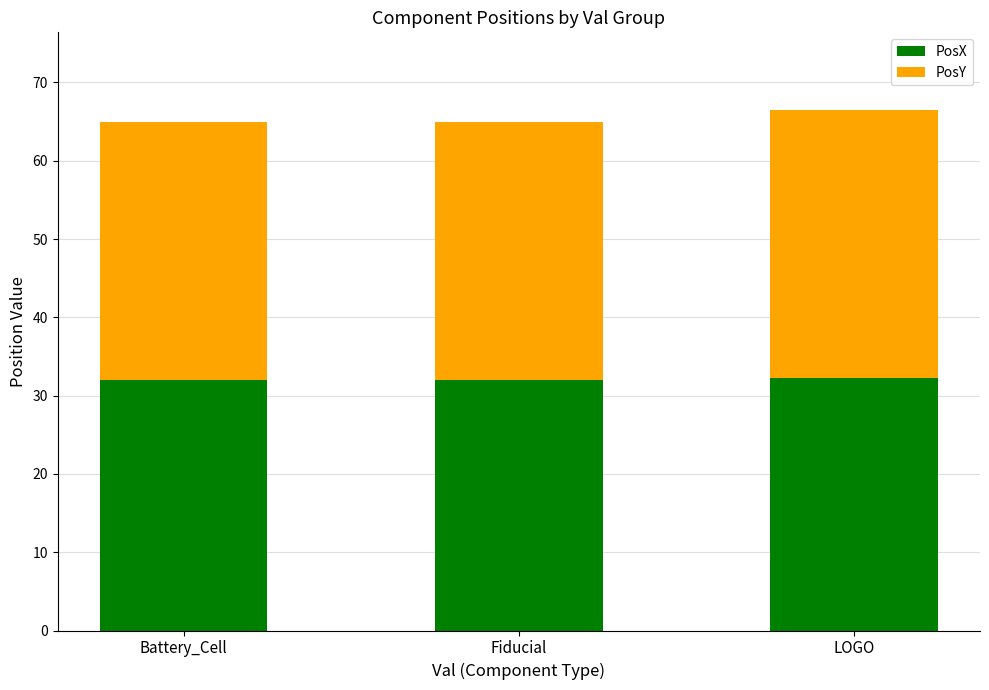

What value does the PosX series have at Battery_Cell?

32.0